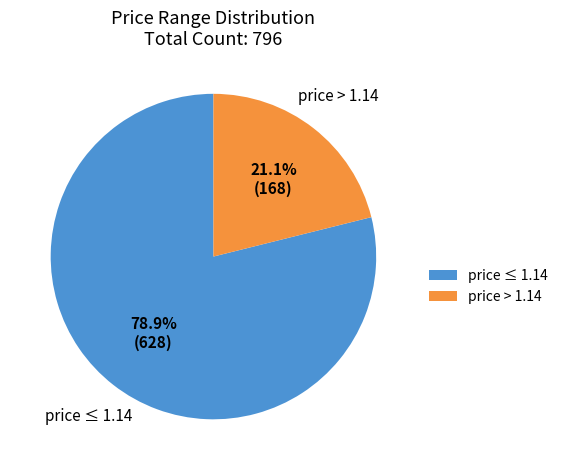

Is there a majority slice in this chart?

Yes